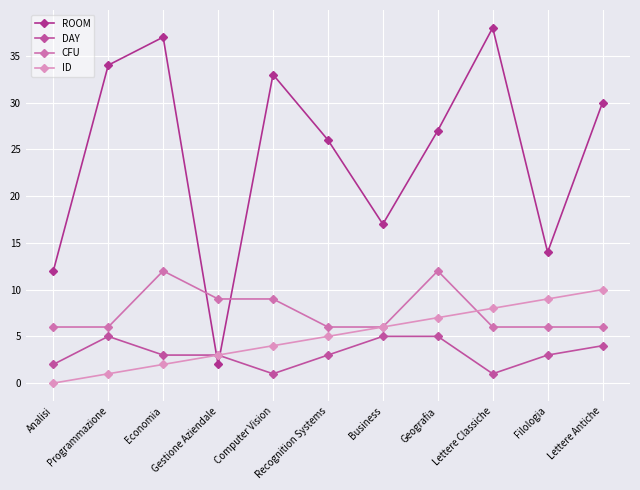

Count the number of categories in the chart.

11